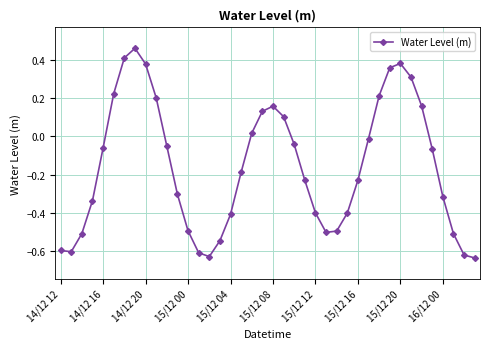

How many points are higher than both their immediate neighbors (excluding endpoints)?

3